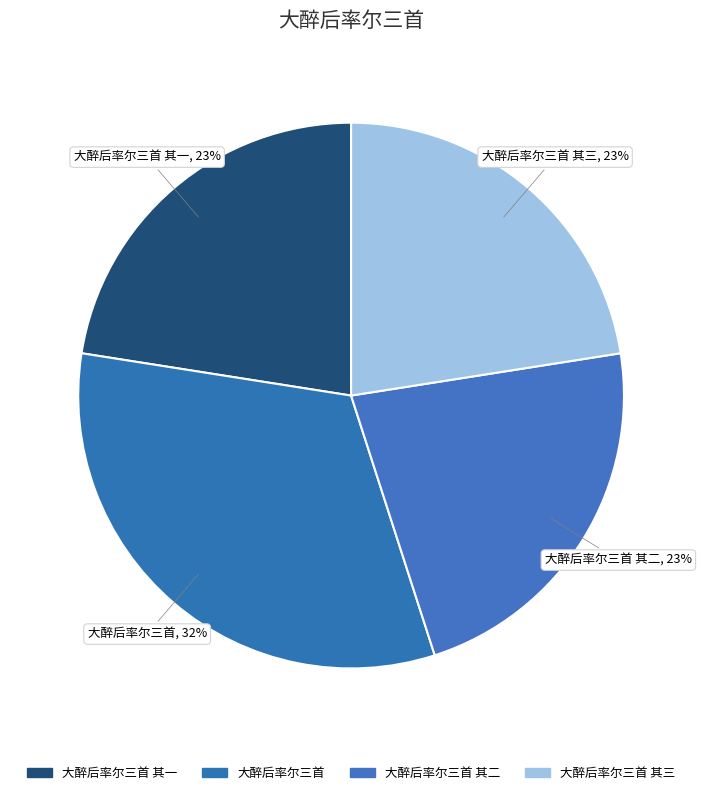

Does any single category account for the majority?

No